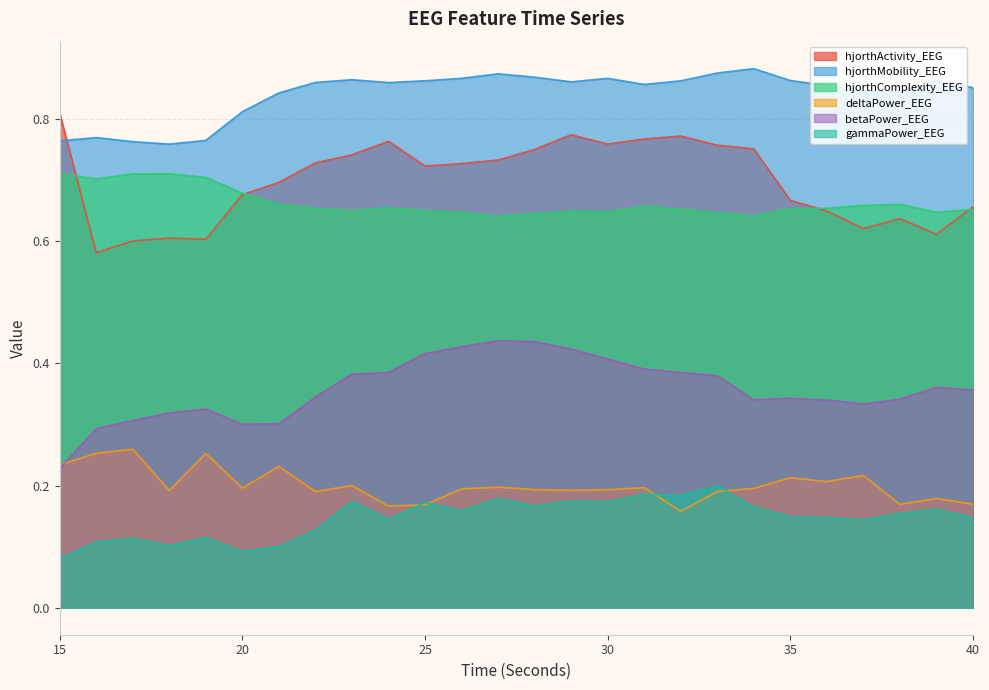

List the series in order of their peak value, lowest first.

gammaPower_EEG, deltaPower_EEG, betaPower_EEG, hjorthComplexity_EEG, hjorthActivity_EEG, hjorthMobility_EEG